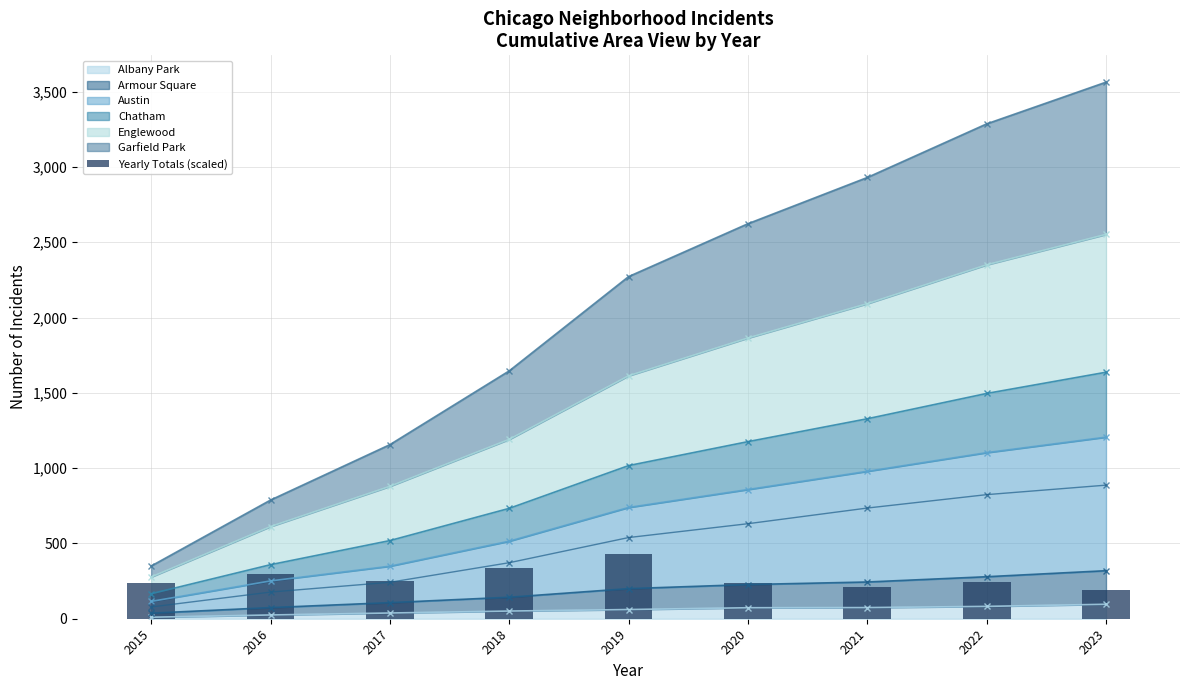

True or false: Albany Park has a value of 82 at 2022.

True